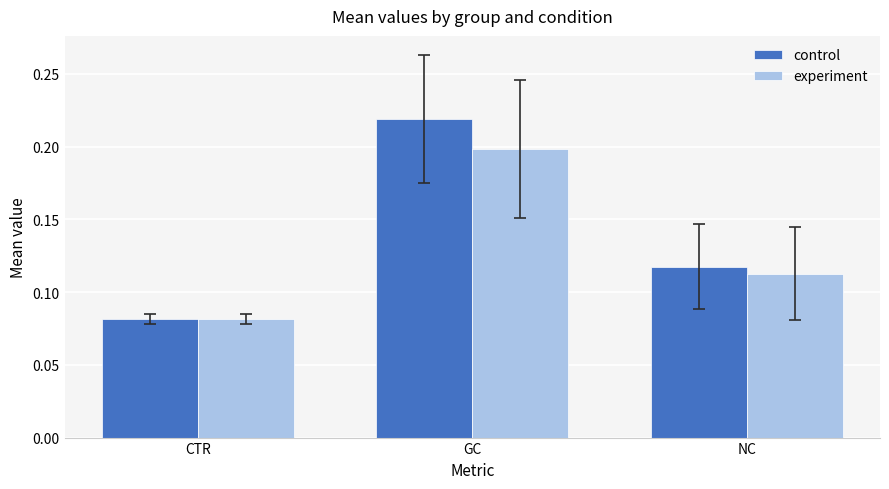

Are the bars grouped side by side (vs. stacked)?

Yes